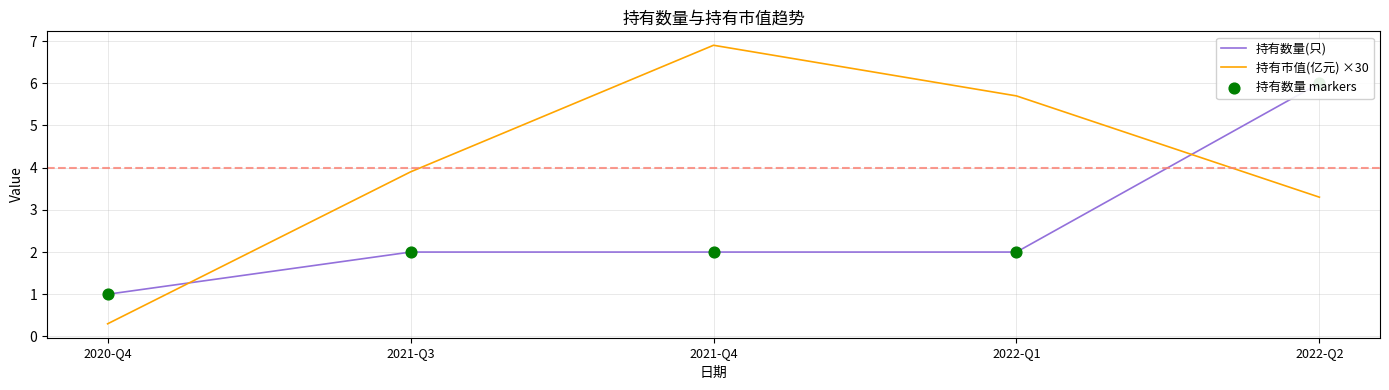

What are all the series names shown in the legend?

持有数量(只), 持有市值(亿元) ×30, 持有数量 markers